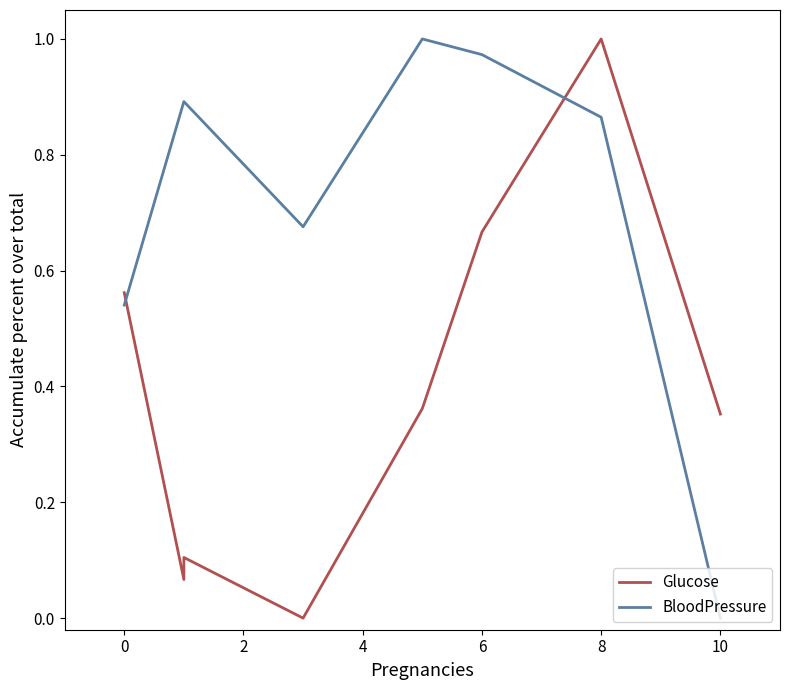

True or false: Glucose and BloodPressure intersect in this chart.

True